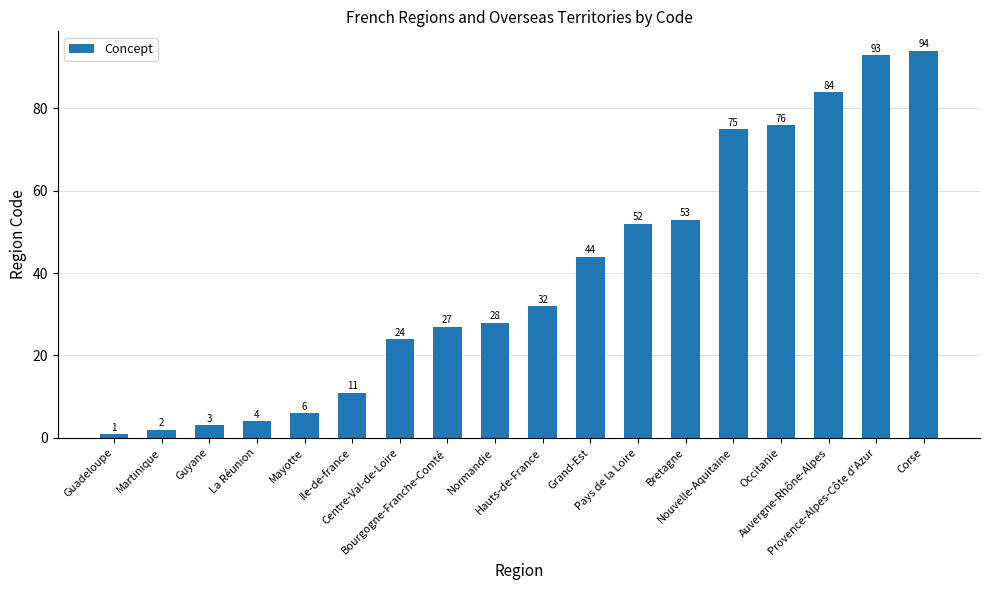

What is the difference between the maximum and second lowest values?

92